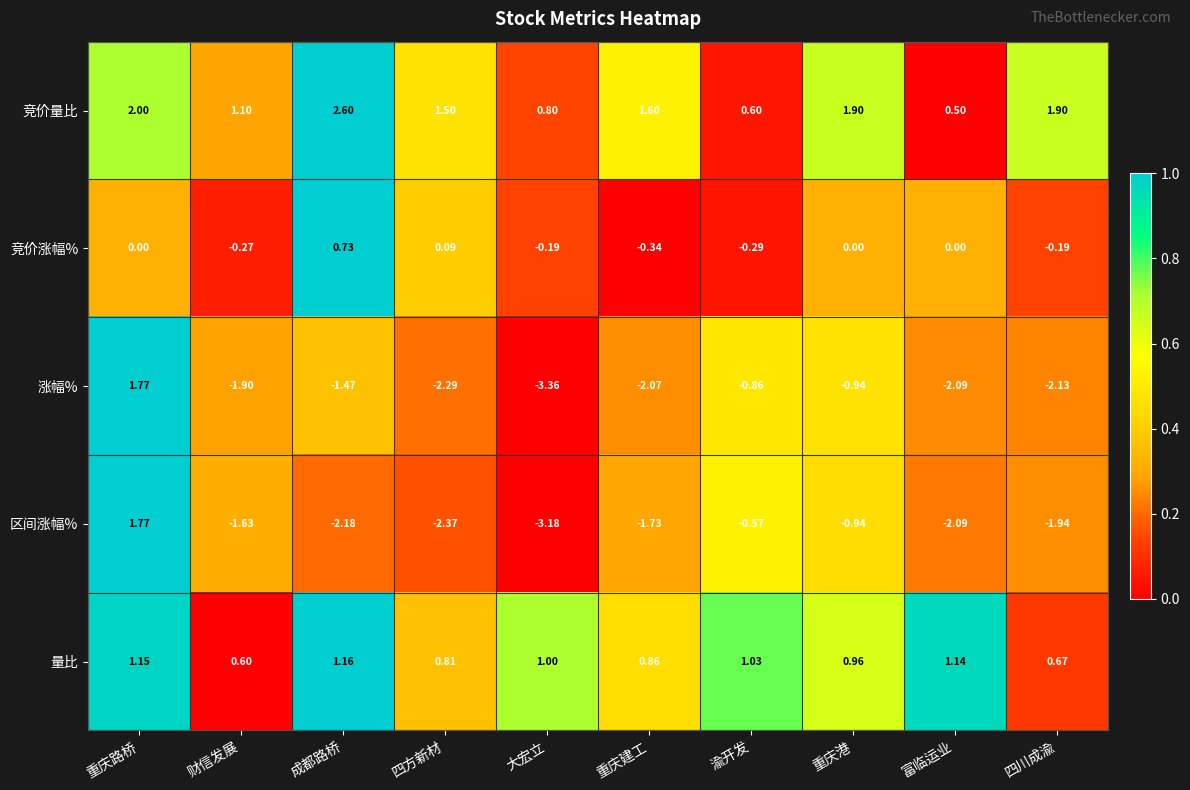

At 重庆建工, list the series in order from largest to smallest.

竞价量比, 量比, 竞价涨幅%, 区间涨幅%, 涨幅%